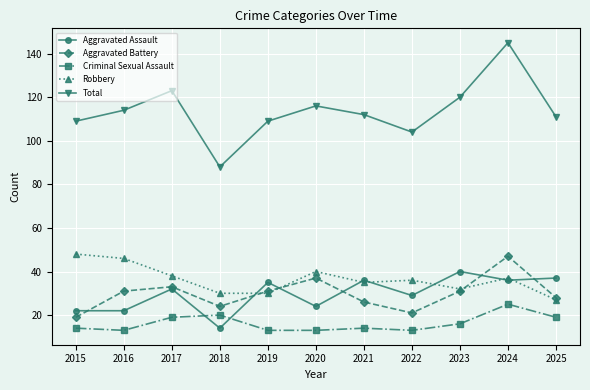

True or false: Aggravated Battery and Total cross at least once.

False